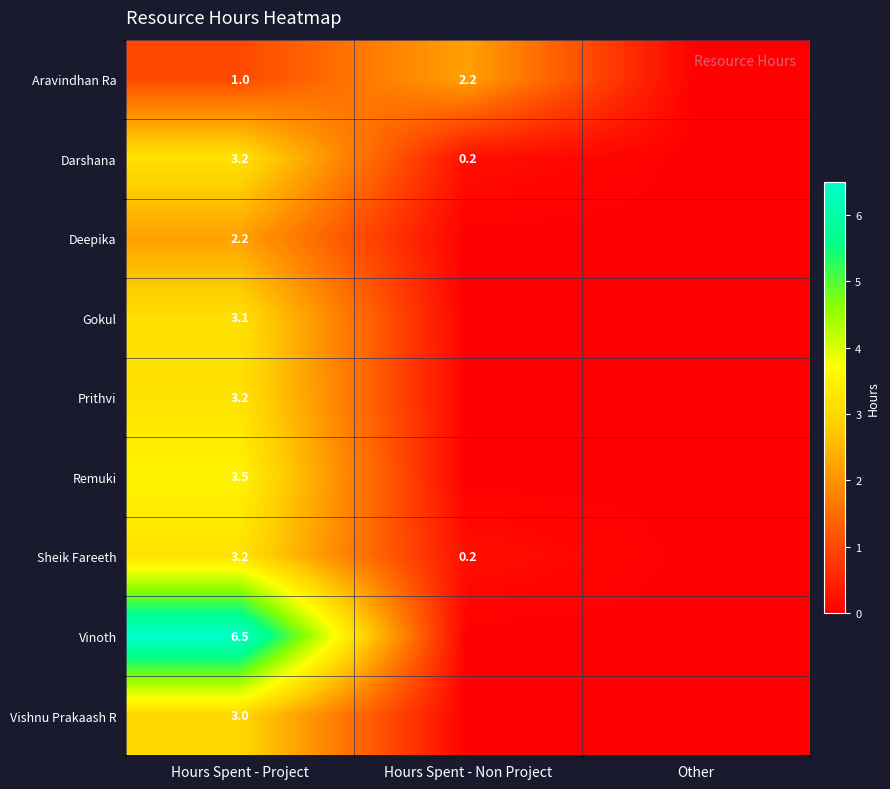

The value of Sheik Fareeth at Hours Spent - Project is 5.8. True or false?

False